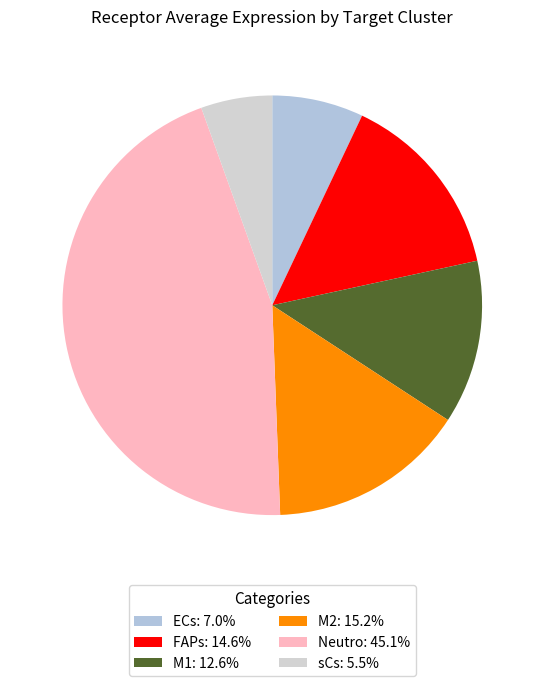

How many slices are in this pie chart?

6